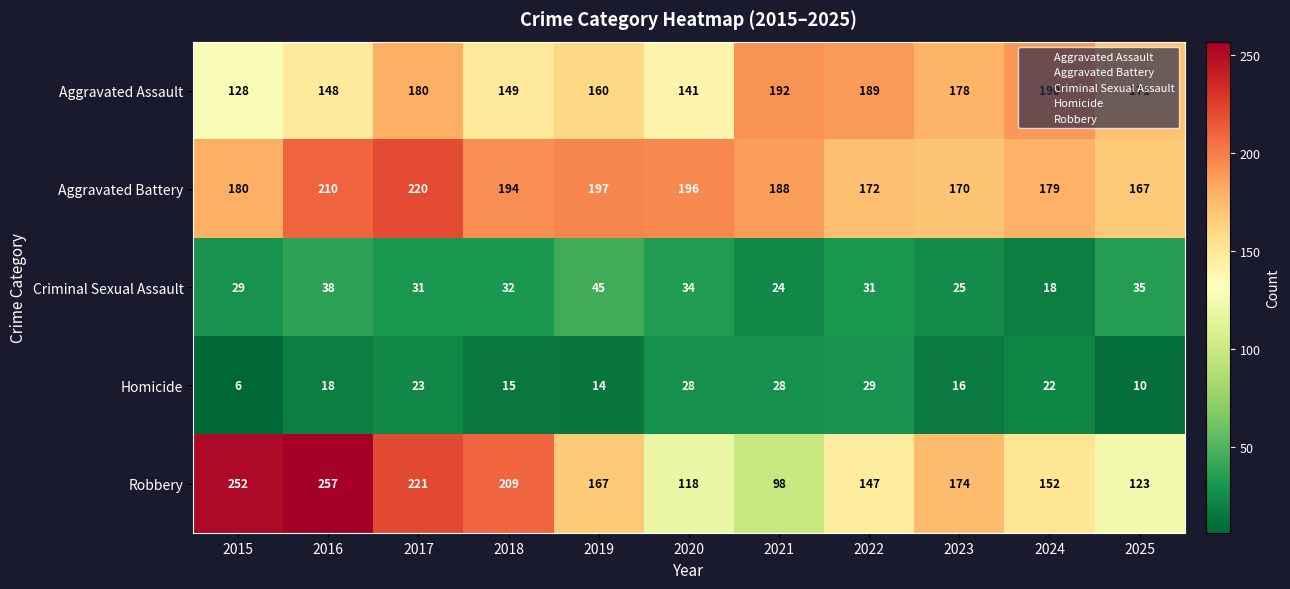

Where does the Aggravated Battery series first go above 188?

2016